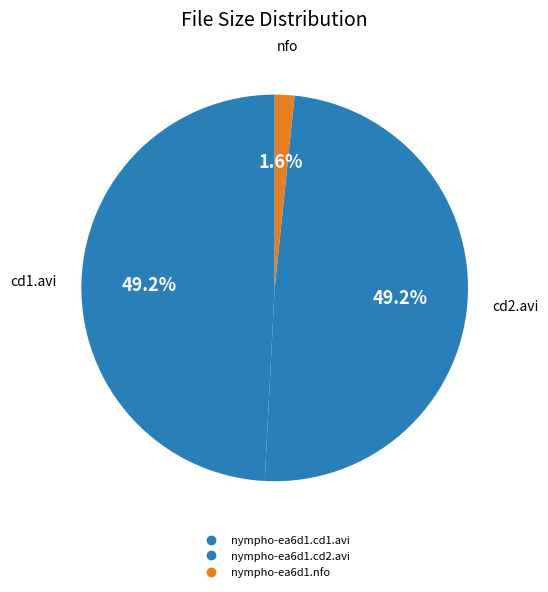

To the nearest percent, what is the average slice percentage?

33%